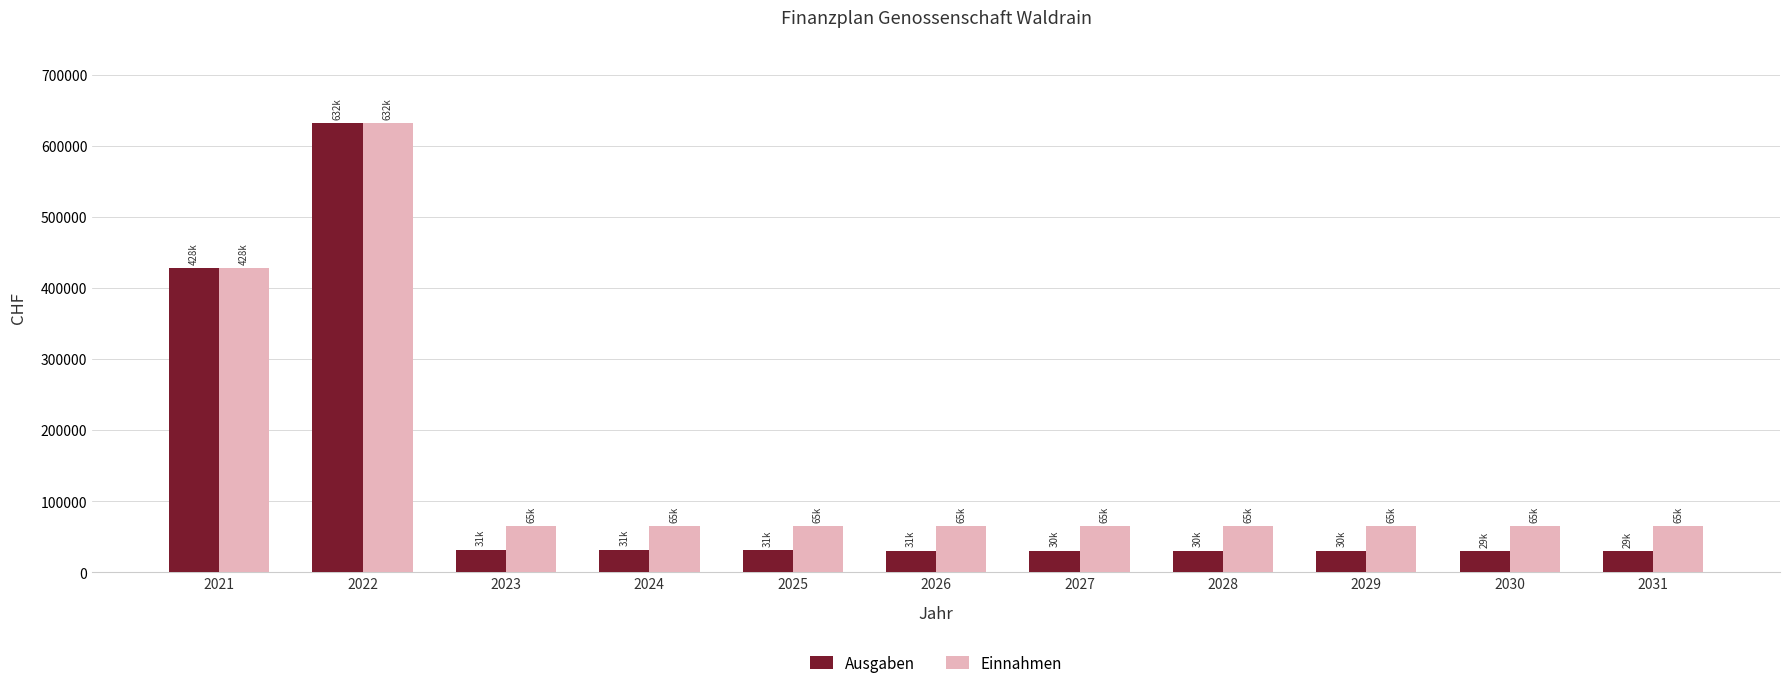

What is the highest value of the Einnahmen series?

631680.0